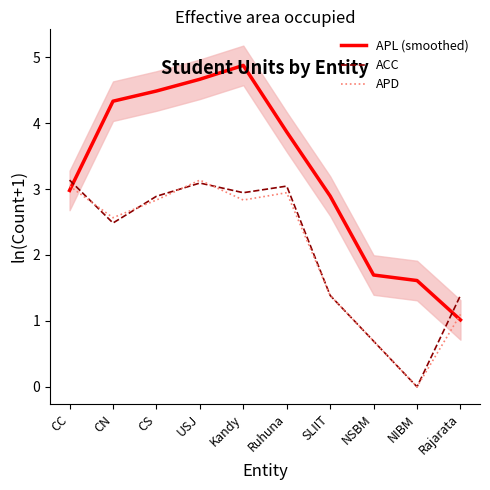

Which series has the largest total across all categories?

APL (smoothed)